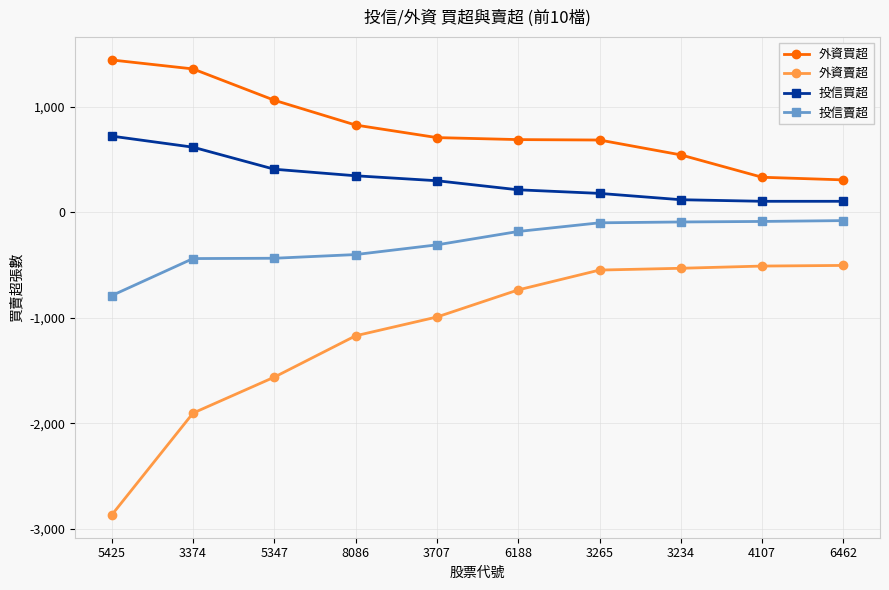

Which category has the lowest value across all series?

5425